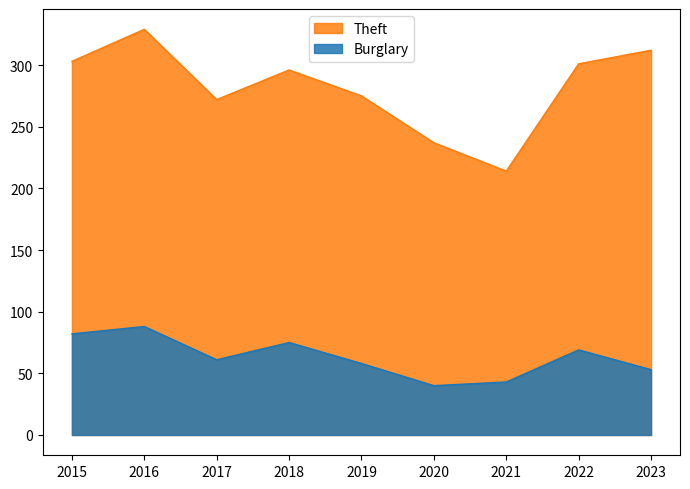

Is the value of Burglary at 2015 greater than the value of Theft at 2015?

No